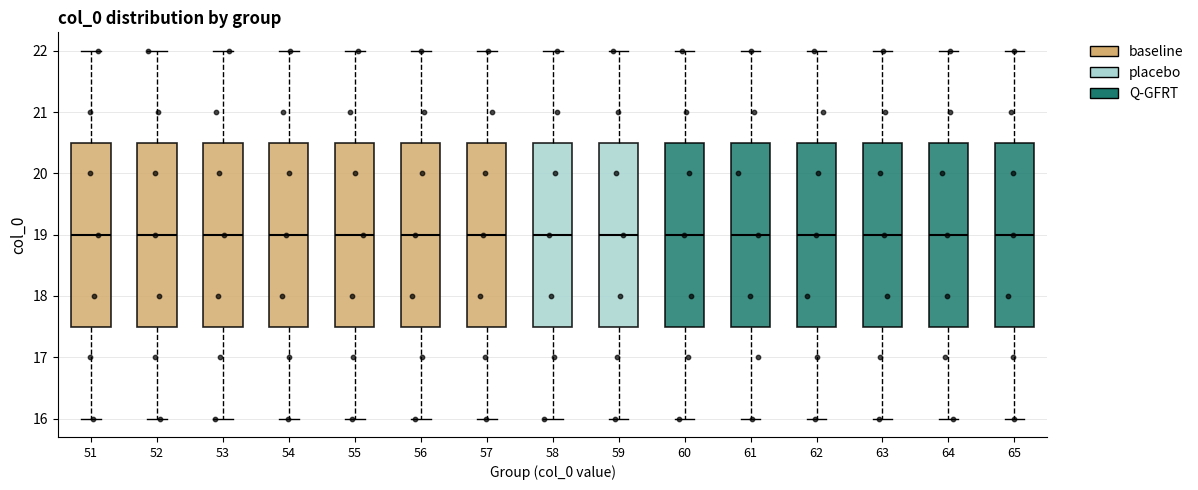

Reading left to right, read every box against the y-axis: the position of its median line, the range the box covers, and the ends of its whiskers. The values are not printed on the chart, so give them approximately, as read against the axis.

51: median 19.0, box 17.5 to 20.5, whiskers 16.0 to 22.0
52: median 19.0, box 17.5 to 20.5, whiskers 16.0 to 22.0
53: median 19.0, box 17.5 to 20.5, whiskers 16.0 to 22.0
54: median 19.0, box 17.5 to 20.5, whiskers 16.0 to 22.0
55: median 19.0, box 17.5 to 20.5, whiskers 16.0 to 22.0
56: median 19.0, box 17.5 to 20.5, whiskers 16.0 to 22.0
57: median 19.0, box 17.5 to 20.5, whiskers 16.0 to 22.0
58: median 19.0, box 17.5 to 20.5, whiskers 16.0 to 22.0
59: median 19.0, box 17.5 to 20.5, whiskers 16.0 to 22.0
60: median 19.0, box 17.5 to 20.5, whiskers 16.0 to 22.0
61: median 19.0, box 17.5 to 20.5, whiskers 16.0 to 22.0
62: median 19.0, box 17.5 to 20.5, whiskers 16.0 to 22.0
63: median 19.0, box 17.5 to 20.5, whiskers 16.0 to 22.0
64: median 19.0, box 17.5 to 20.5, whiskers 16.0 to 22.0
65: median 19.0, box 17.5 to 20.5, whiskers 16.0 to 22.0